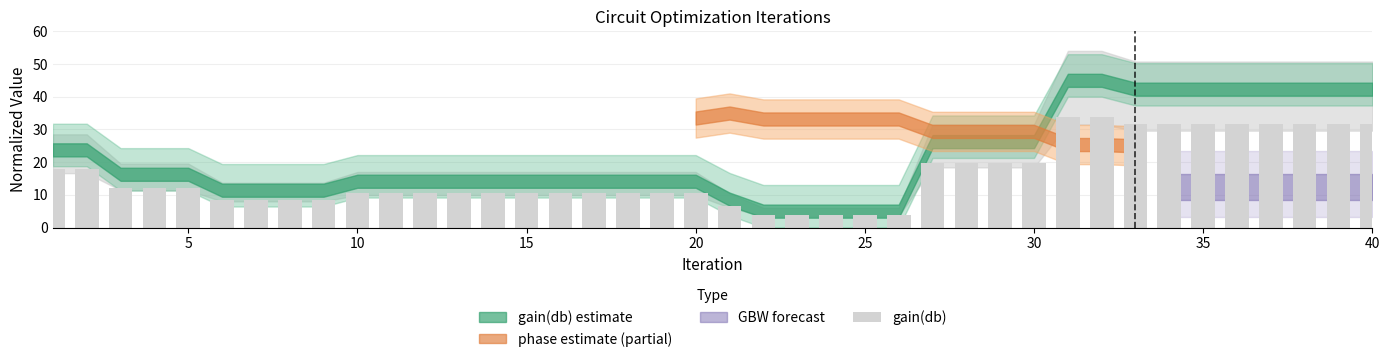

What is the sum of all values?

648.5